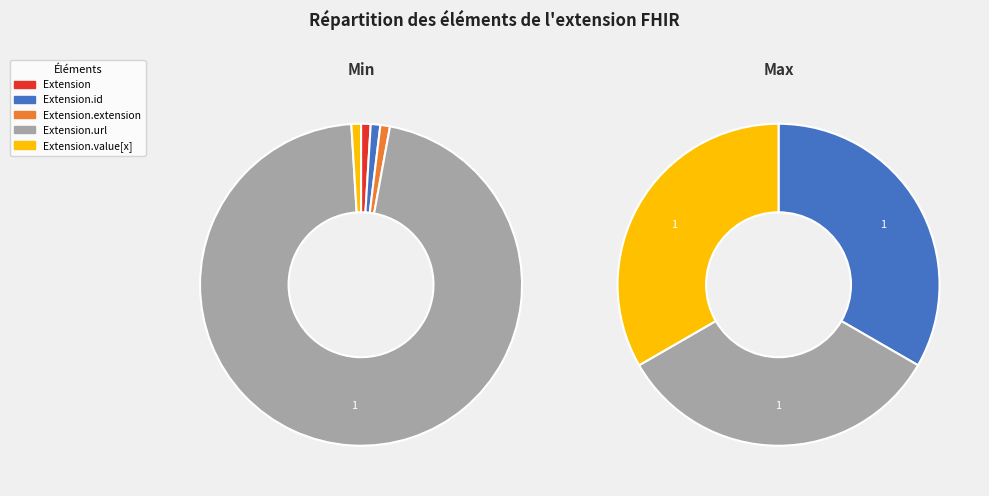

How many segments does this pie chart have?

5